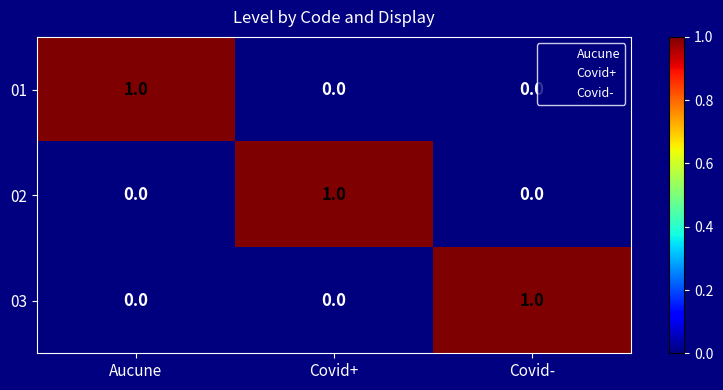

What is the total value across all series at Covid-?

1